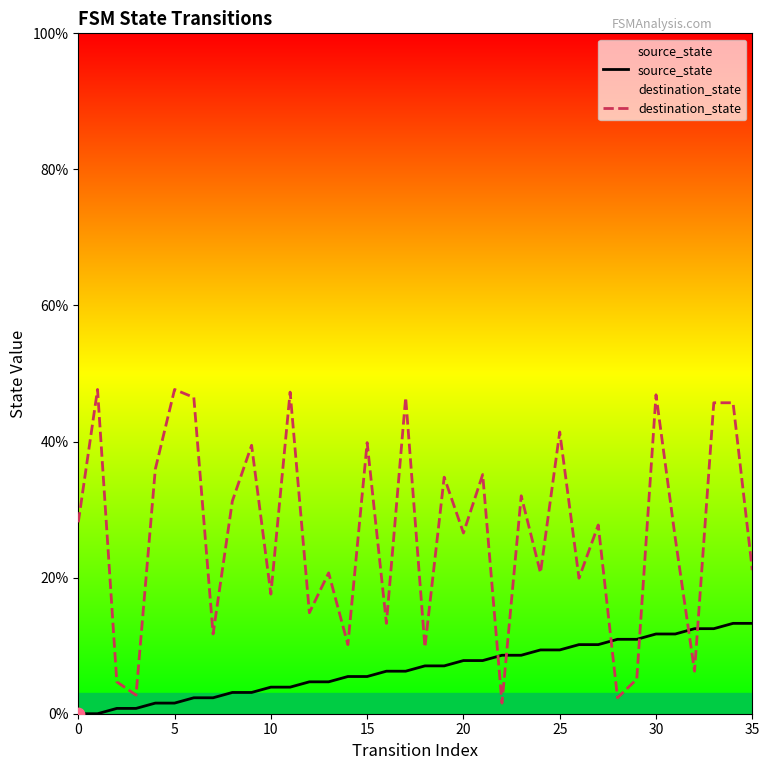

Which series contains the lowest Y value?

source_state